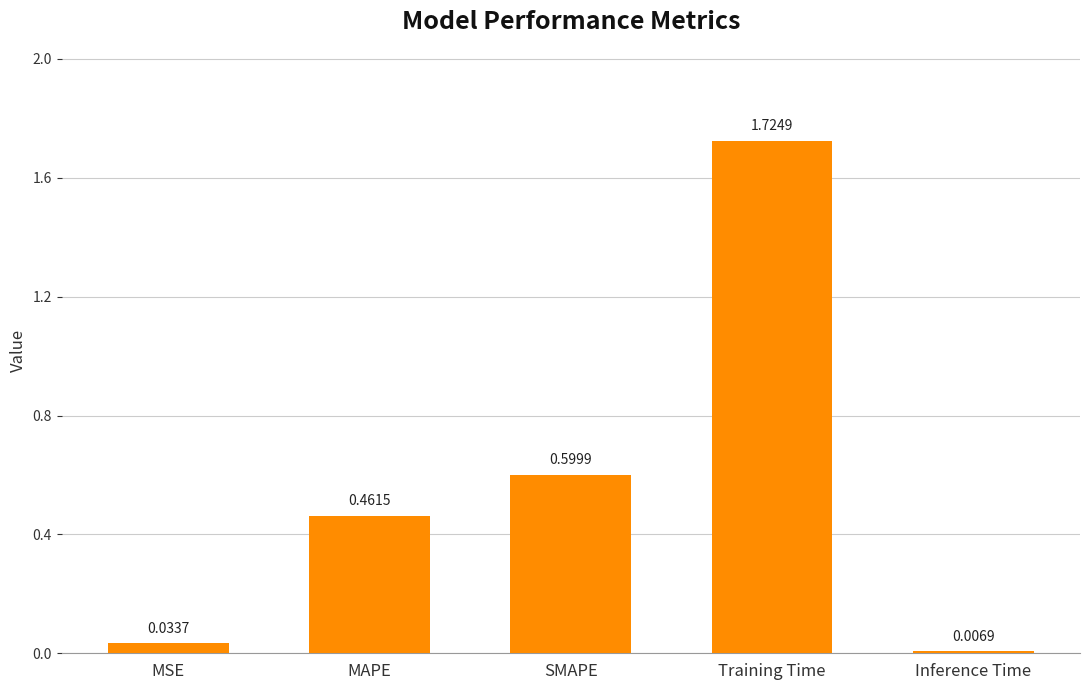

Rank the categories by value from highest to lowest.

Training Time, SMAPE, MAPE, MSE, Inference Time